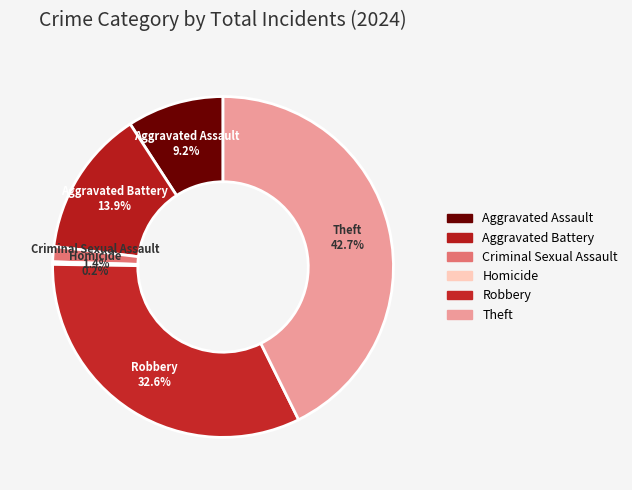

What percentage do Aggravated Assault and Criminal Sexual Assault together represent?

10.6%